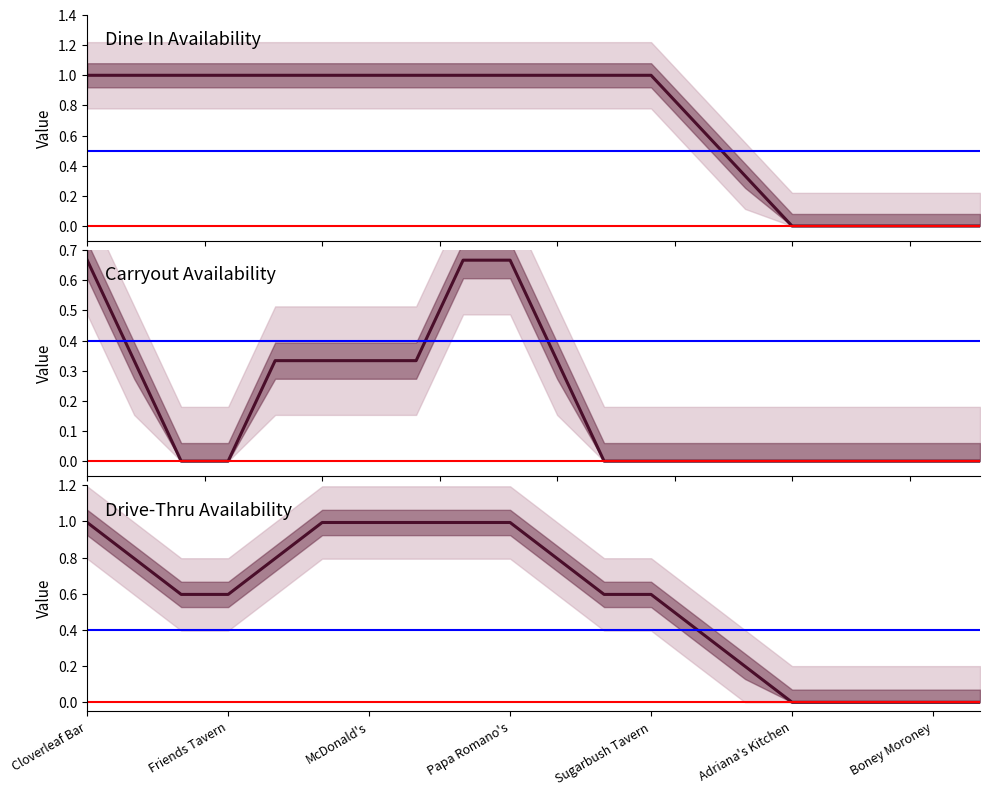

True or false: Drive-Thru and Dine In intersect in this chart.

False